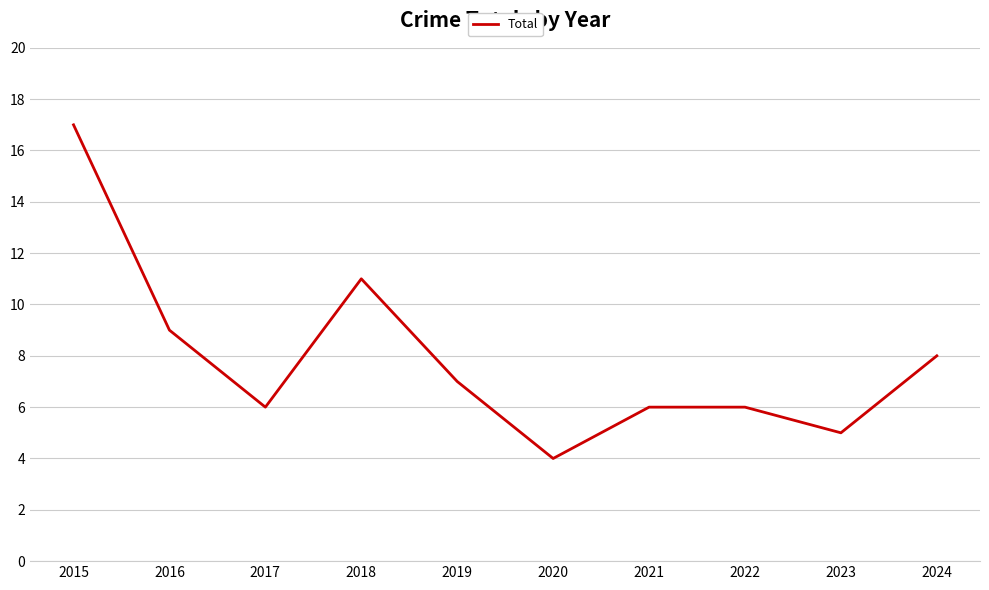

What is the ratio of the value at 2018 to the value at 2017?

1.8